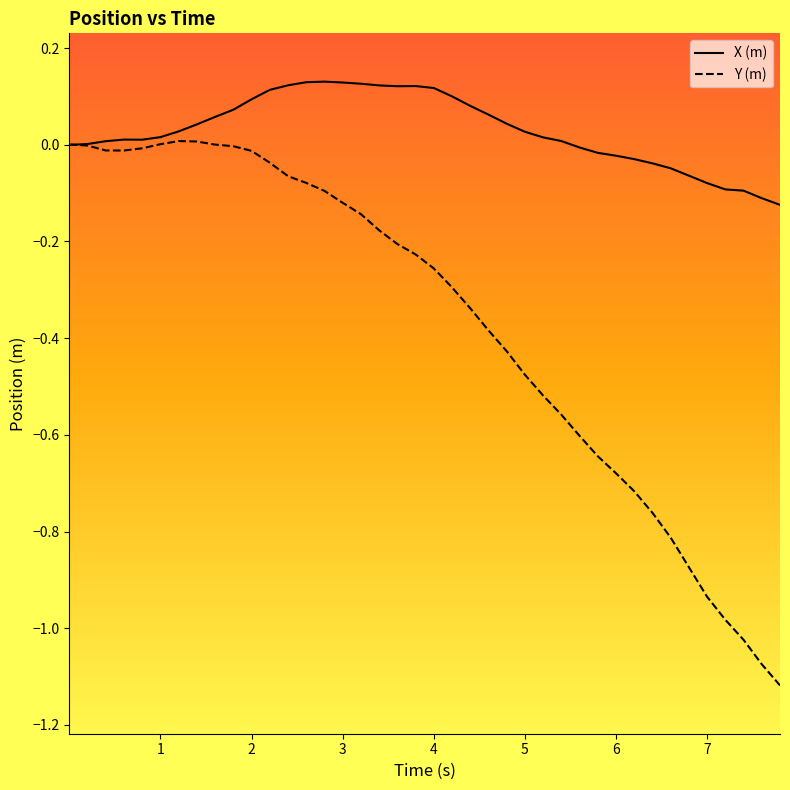

Which series has the largest total across all categories?

X (m)